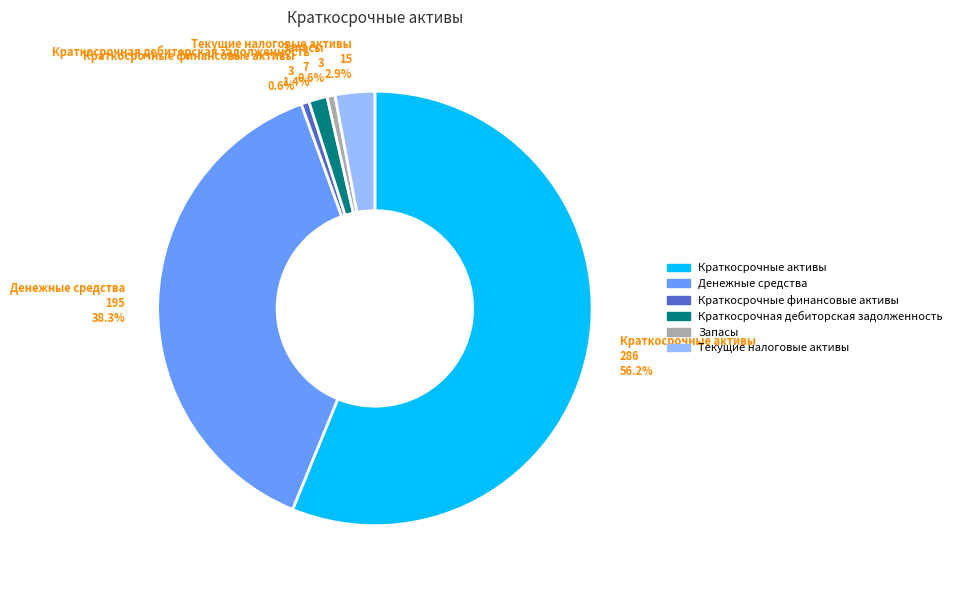

To the nearest percent, what portion does Краткосрочные активы represent?

56%